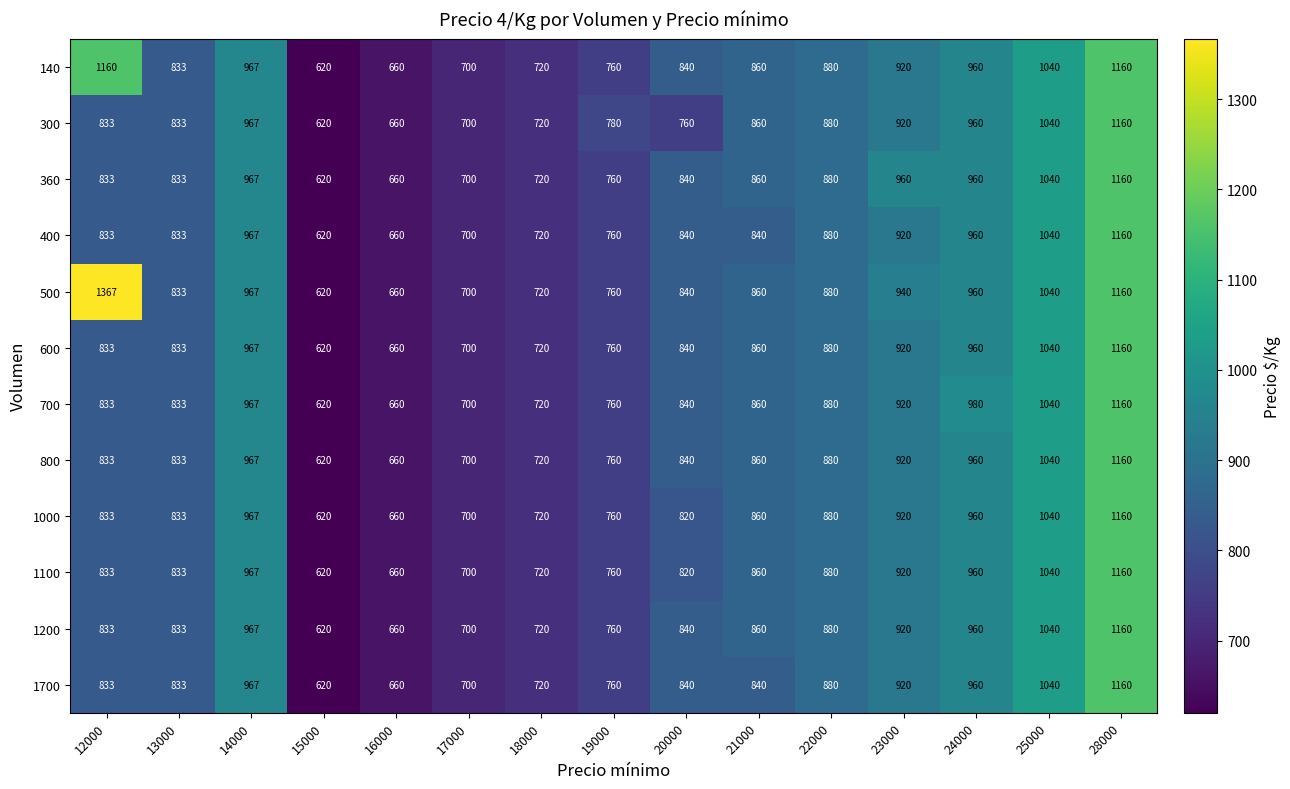

At which category is the sum across all series the highest?

28000